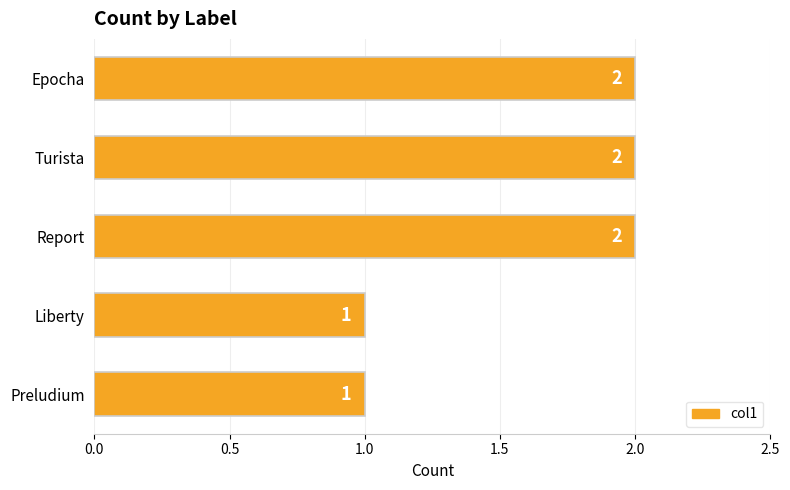

What is the difference between the maximum and minimum values?

1